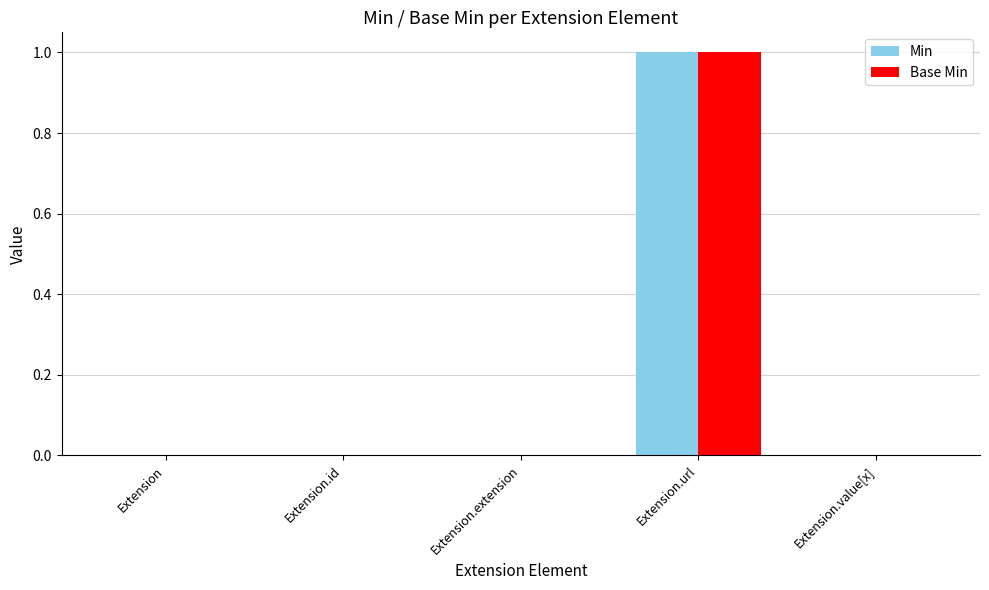

Which category has the highest value across all series?

Extension.url